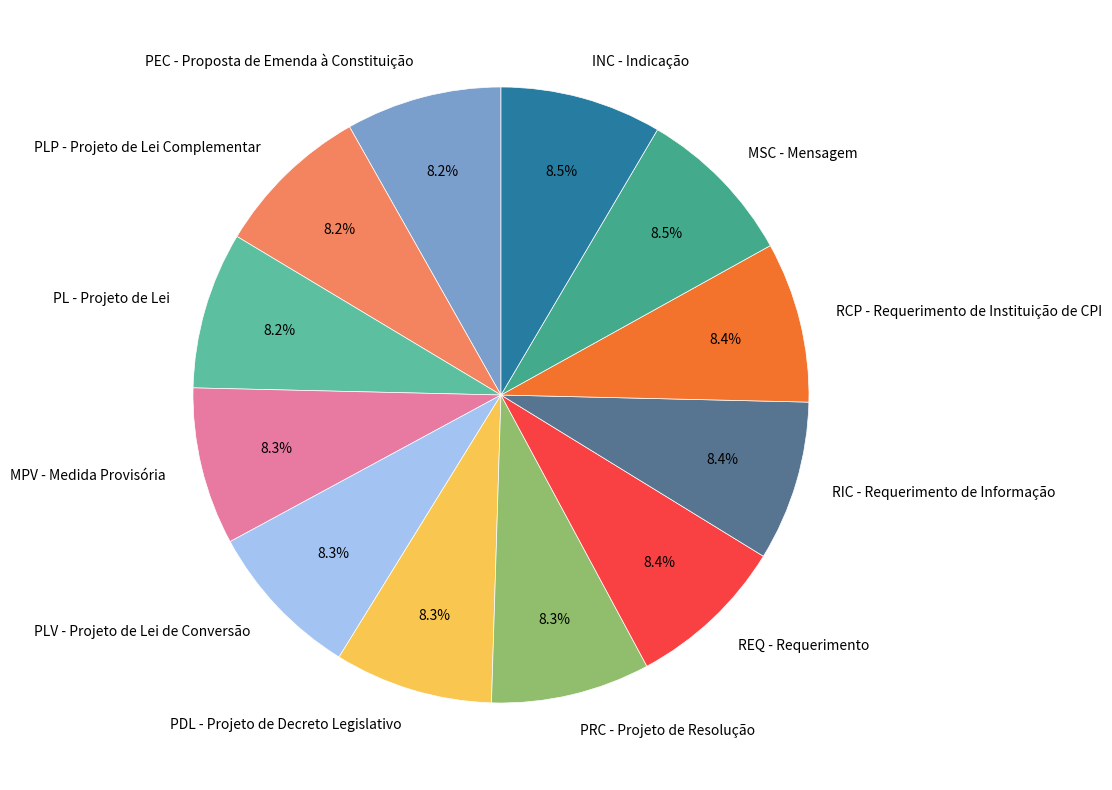

Is it true that RCP - Requerimento de Instituição de CPI is 8% of the pie?

True